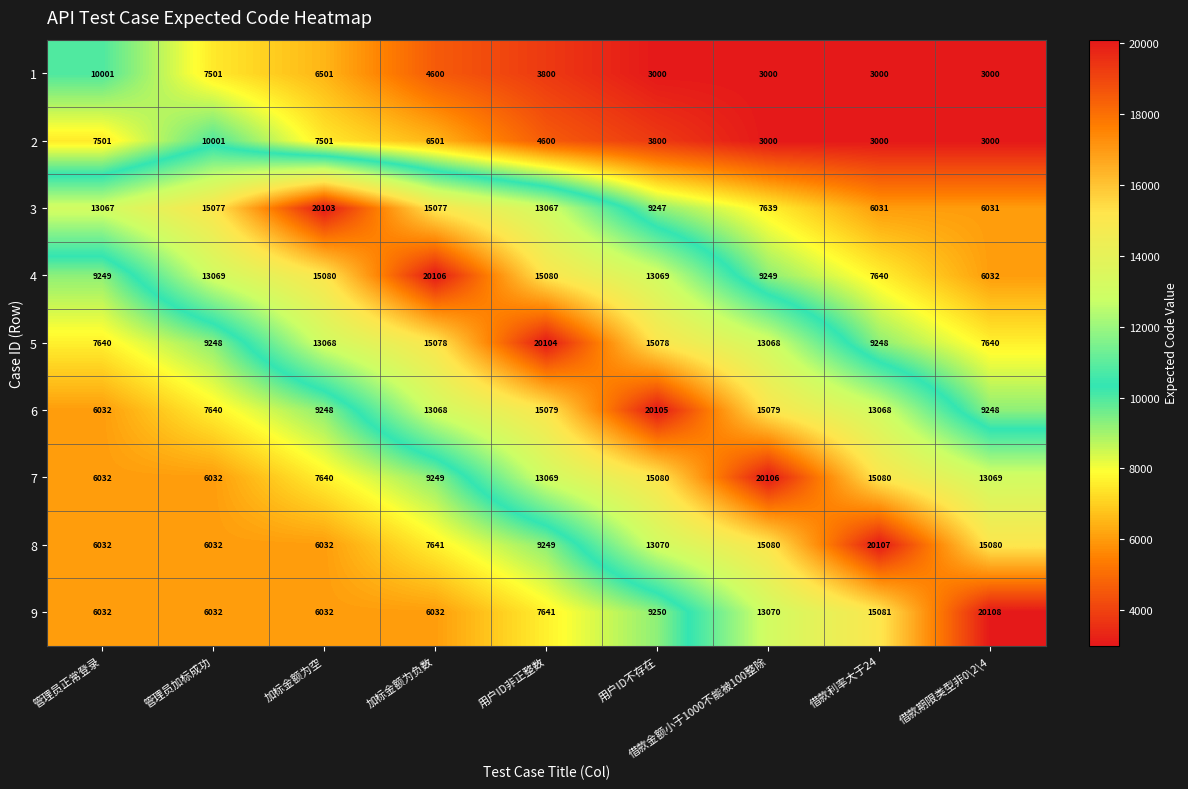

Which label corresponds to the largest value in the chart?

借款期限类型非0\2\4